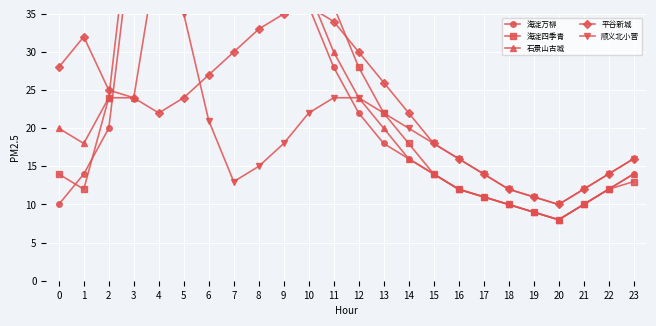

What is the average value of the 海淀四季青 series?

29